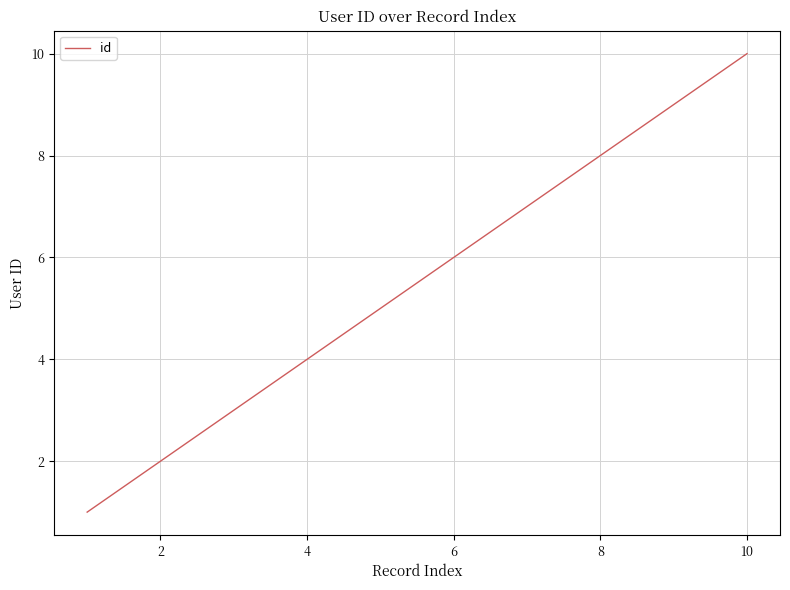

Reading right to left, what are all the values shown in this chart?

10	9	8	7	6	5	4	3	2	1